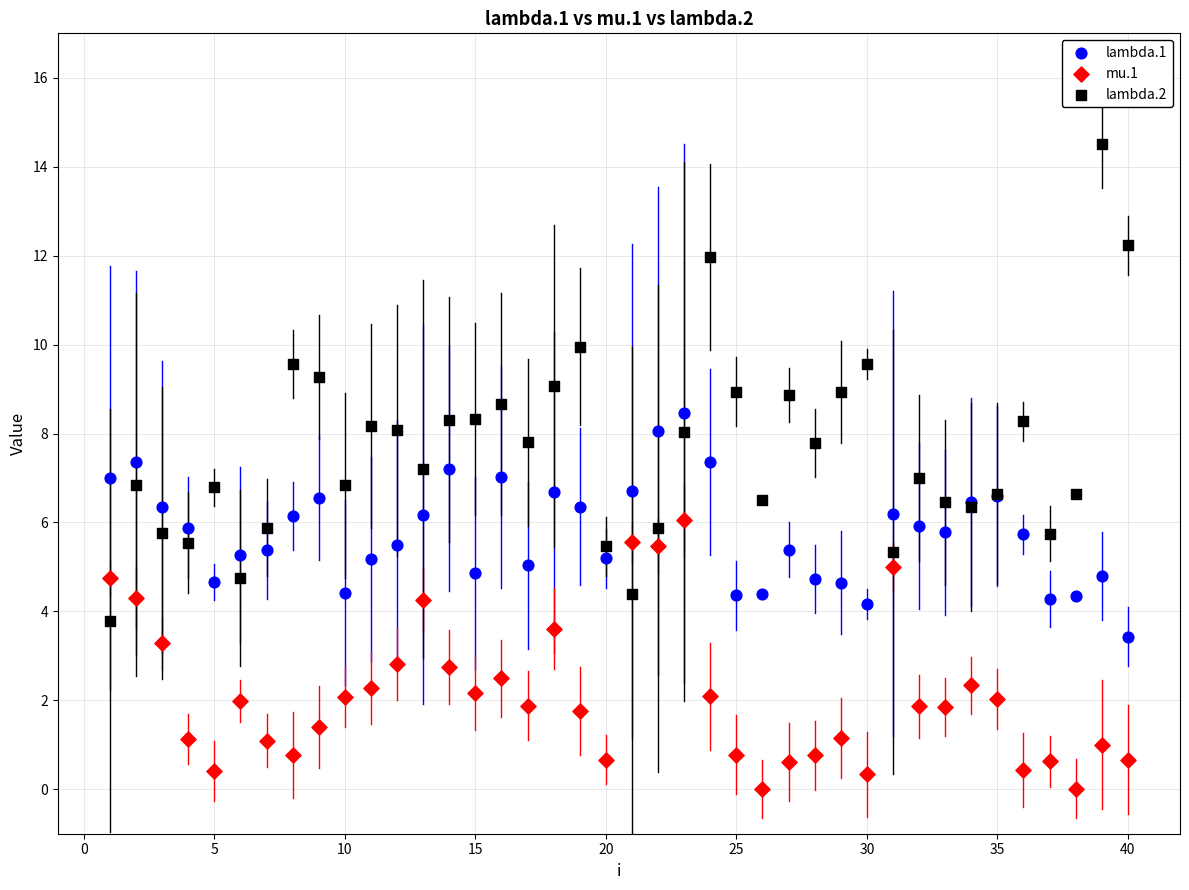

Which series has the largest Y range (max minus min)?

lambda.2